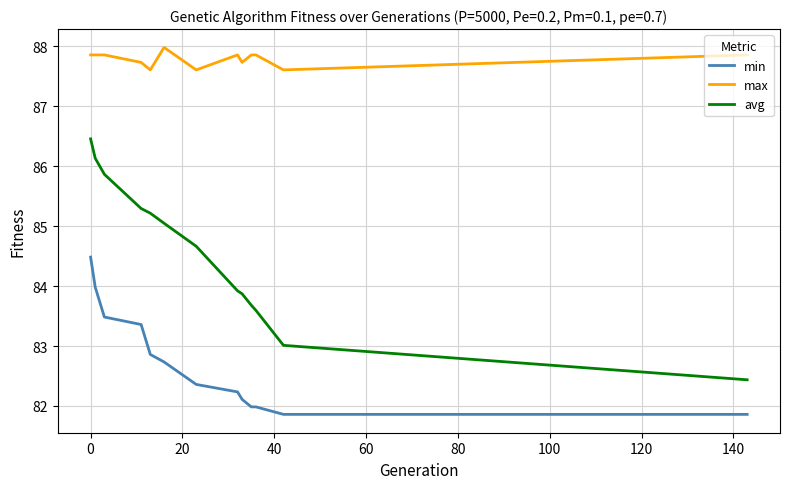

What is the difference between the maximum and minimum values in the max series?

0.4